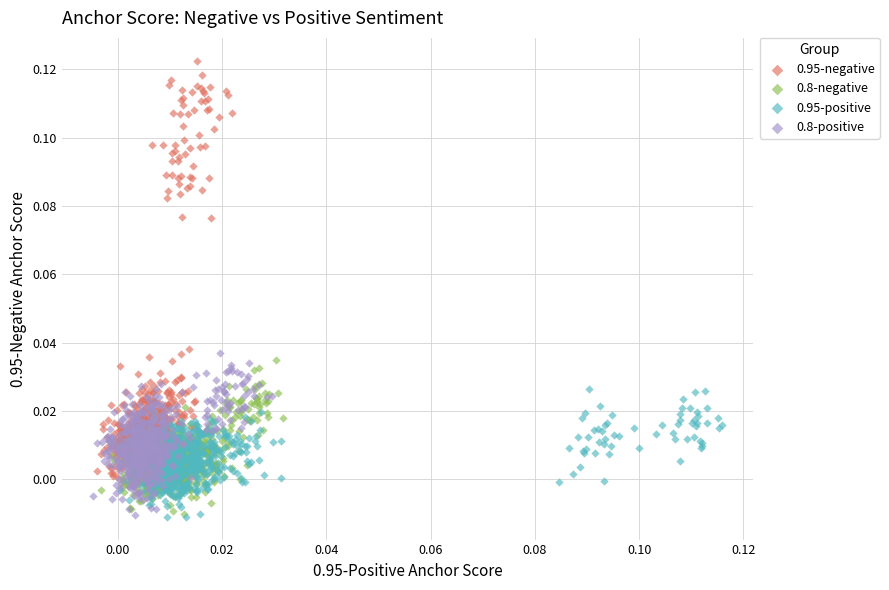

Which series has the largest Y range (max minus min)?

0.95-negative